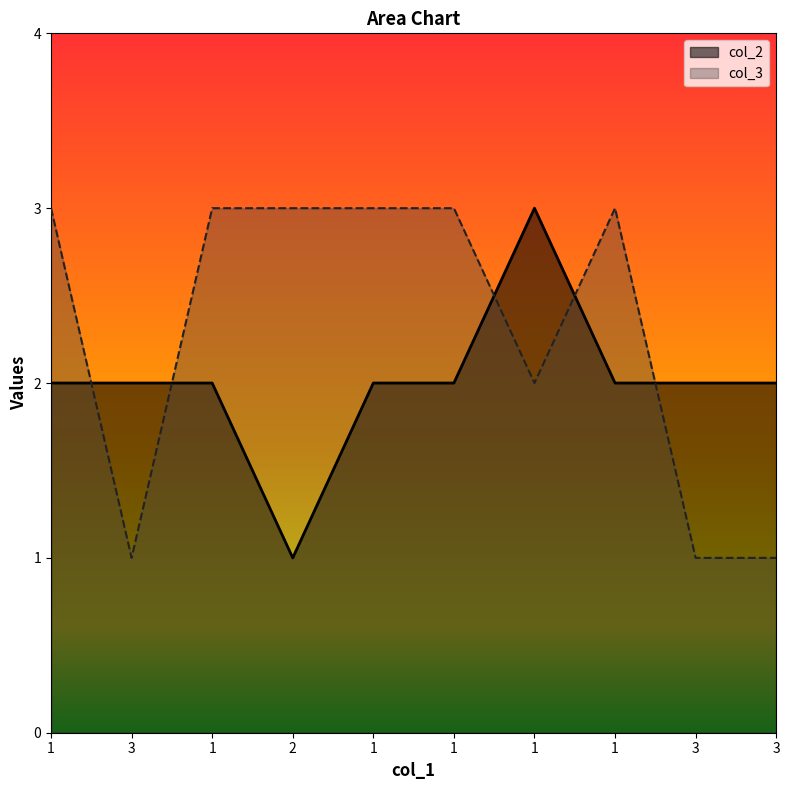

At which category does col_2 reach its first local valley?

2